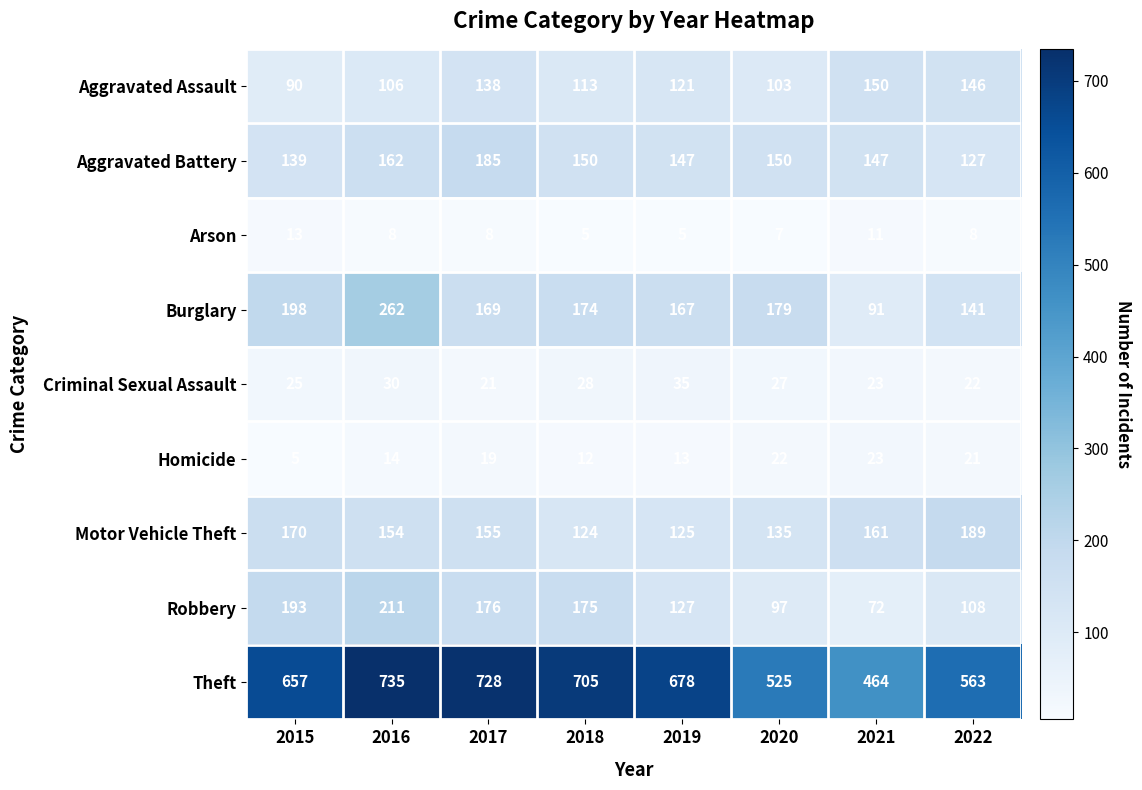

What is the total value across all series at 2021?

1142